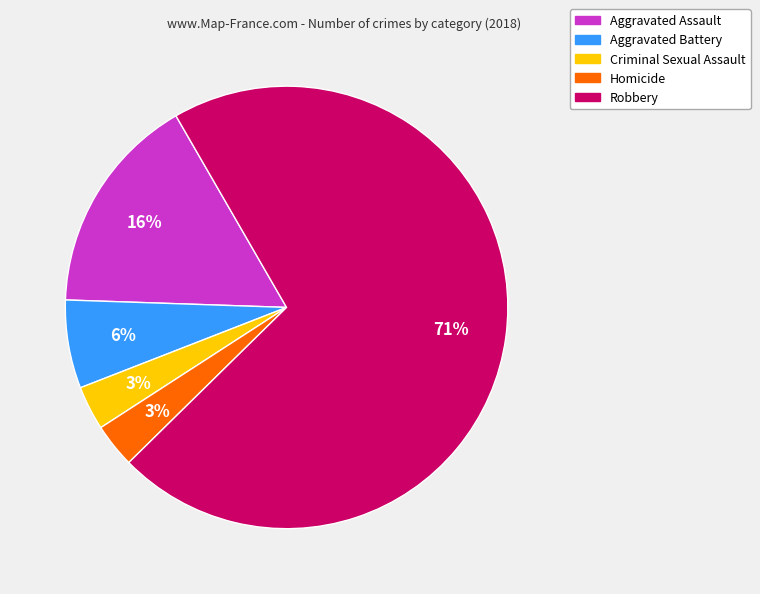

Which slice is the largest?

Robbery